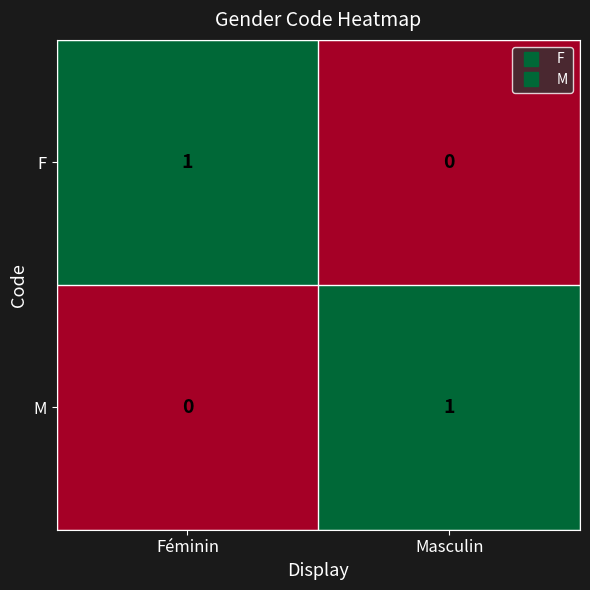

At how many categories does at least one series exceed 0?

2